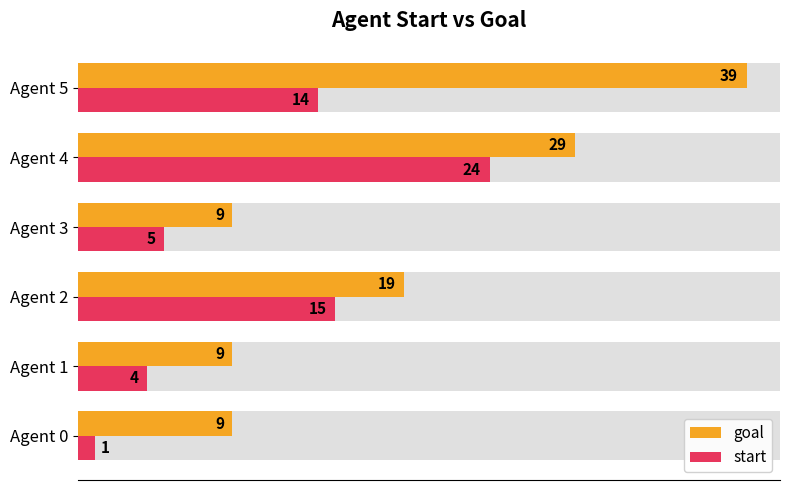

Between Agent 3 and Agent 5, which is larger?

Agent 5